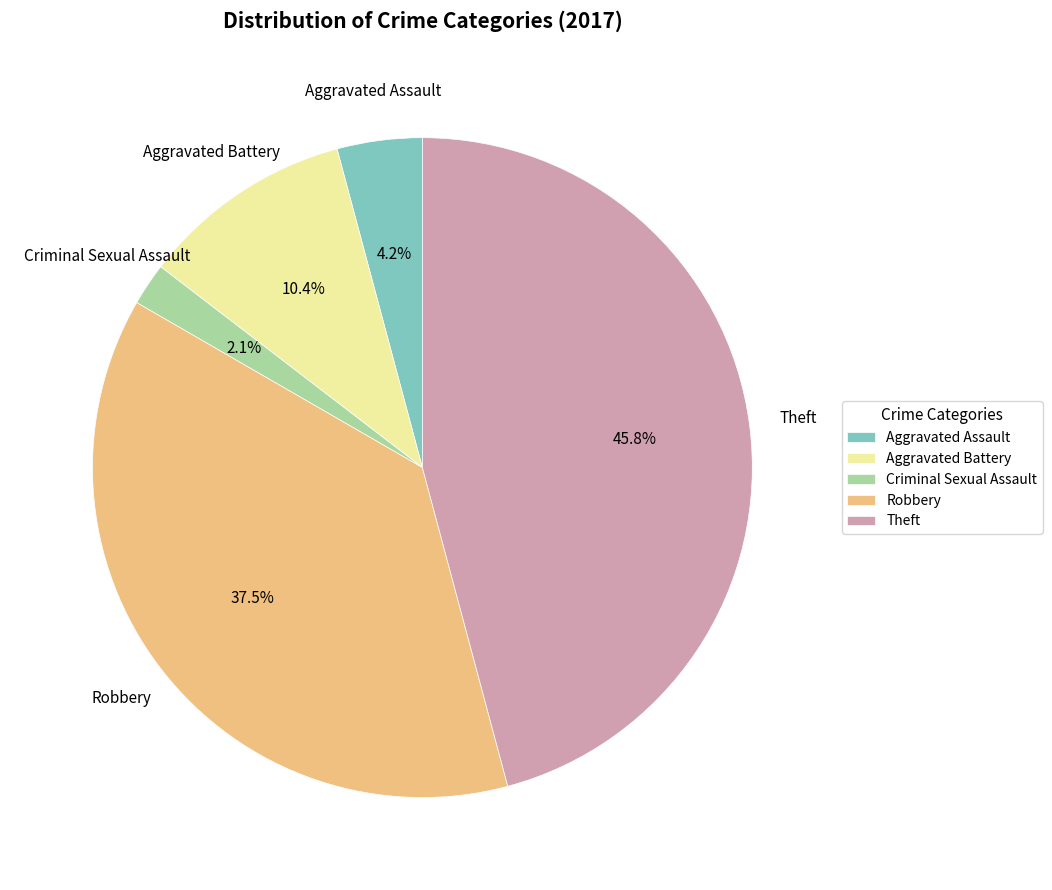

Is there any slice that represents more than half of the pie?

No